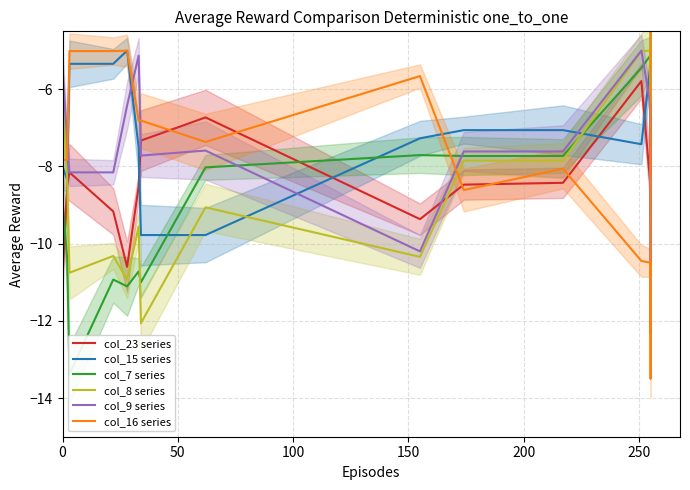

How many interior local peaks does the col_15 series series have?

3